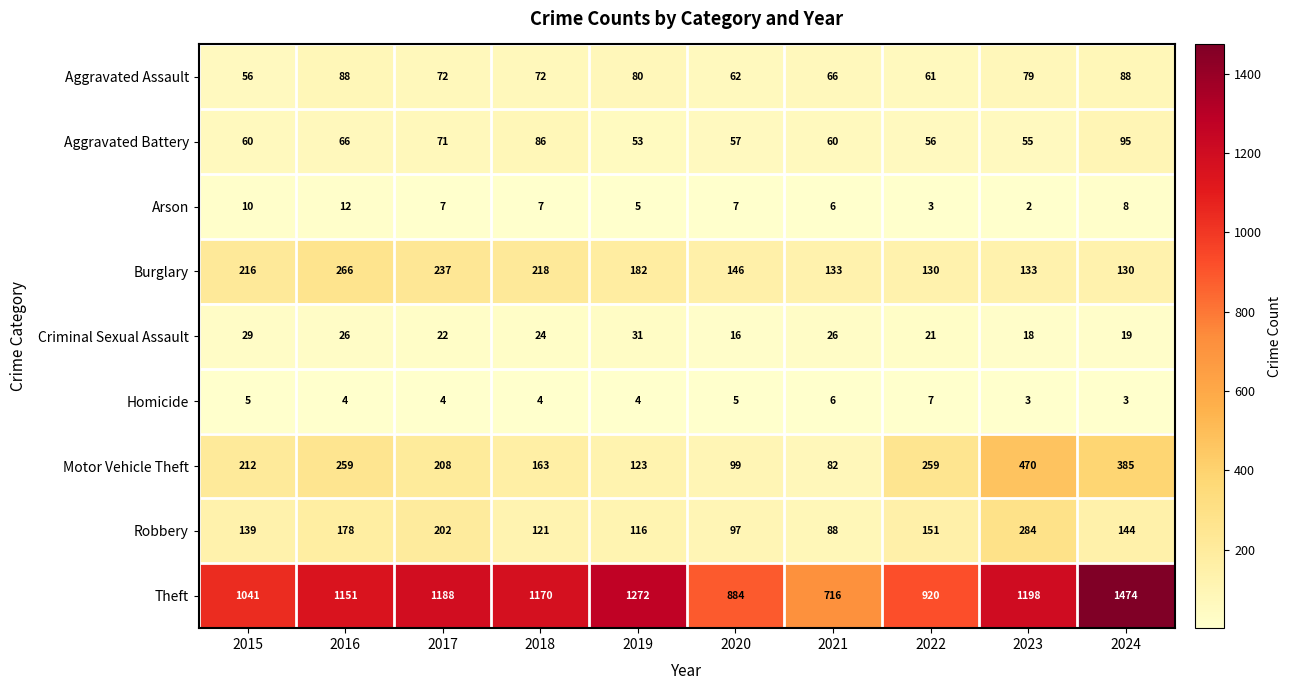

How many data points does each series have?

10